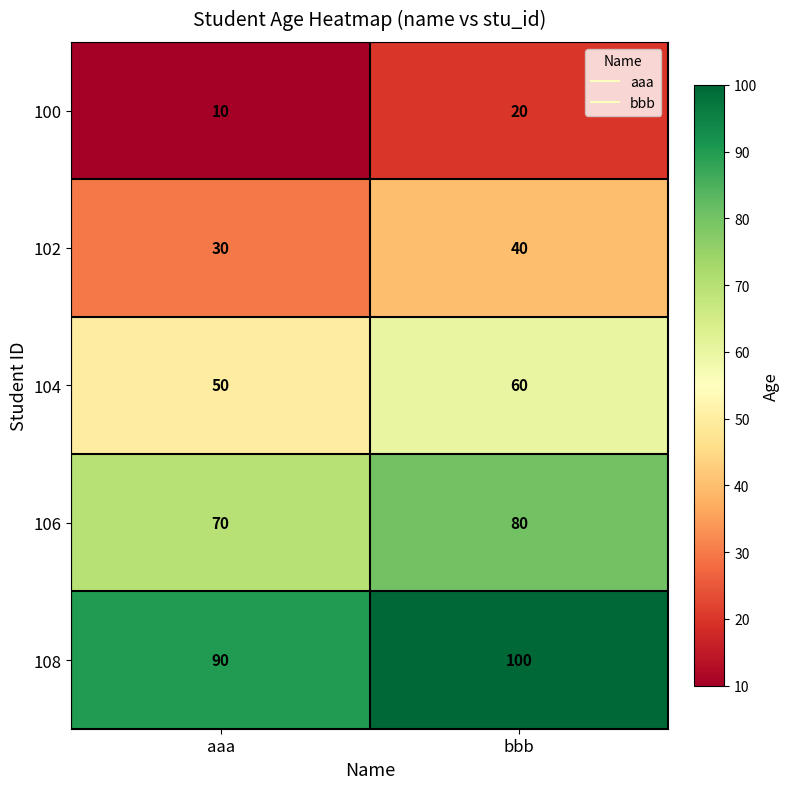

True or false: 102 has a value of 18 at bbb.

False